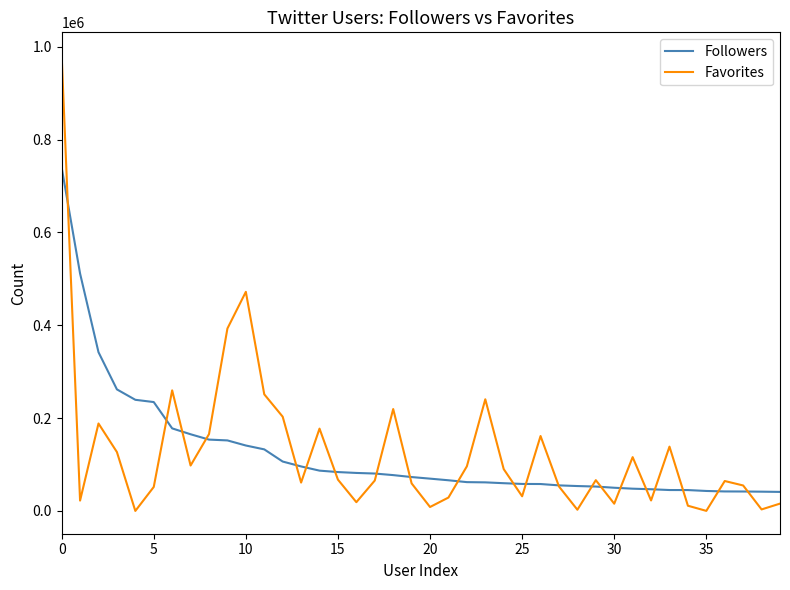

How many lines are shown in the chart?

2